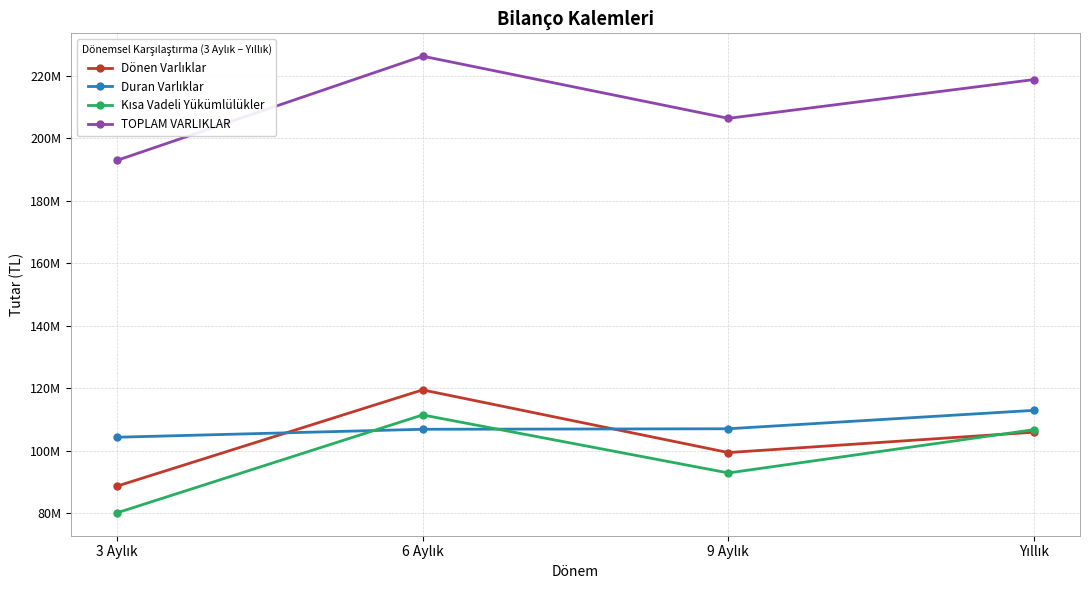

What is the greatest value displayed?

226298187